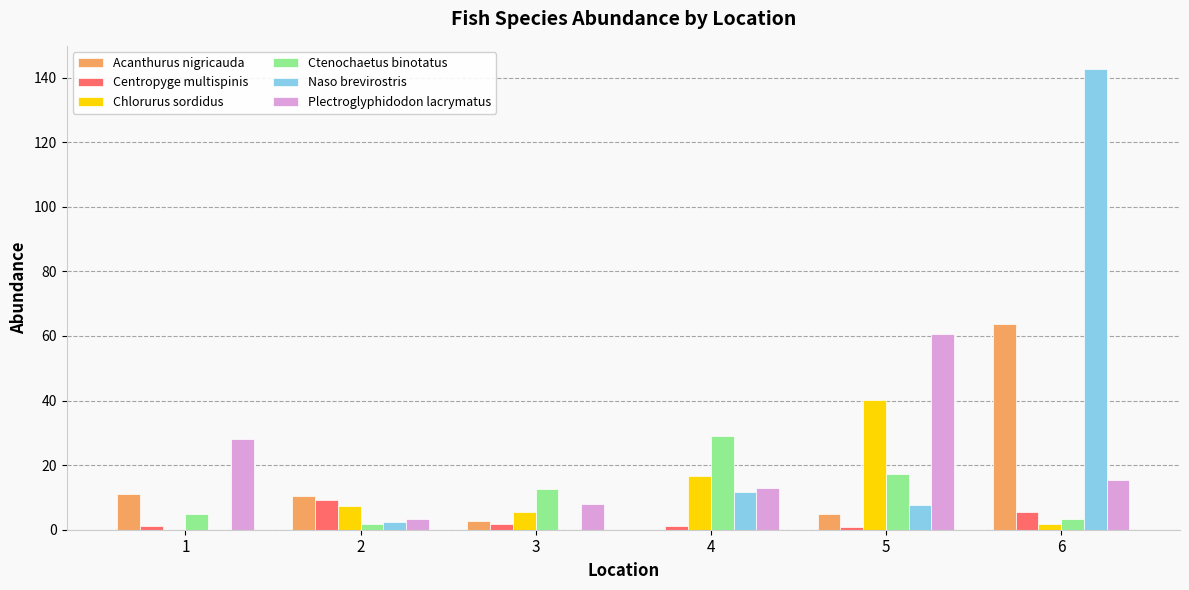

What is the total value across all series at 1?

45.0